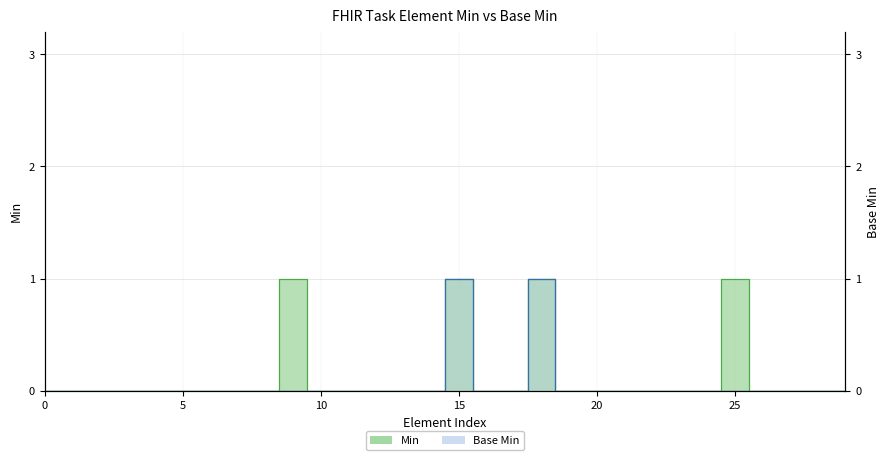

True or false: Base Min and Min intersect in this chart.

False